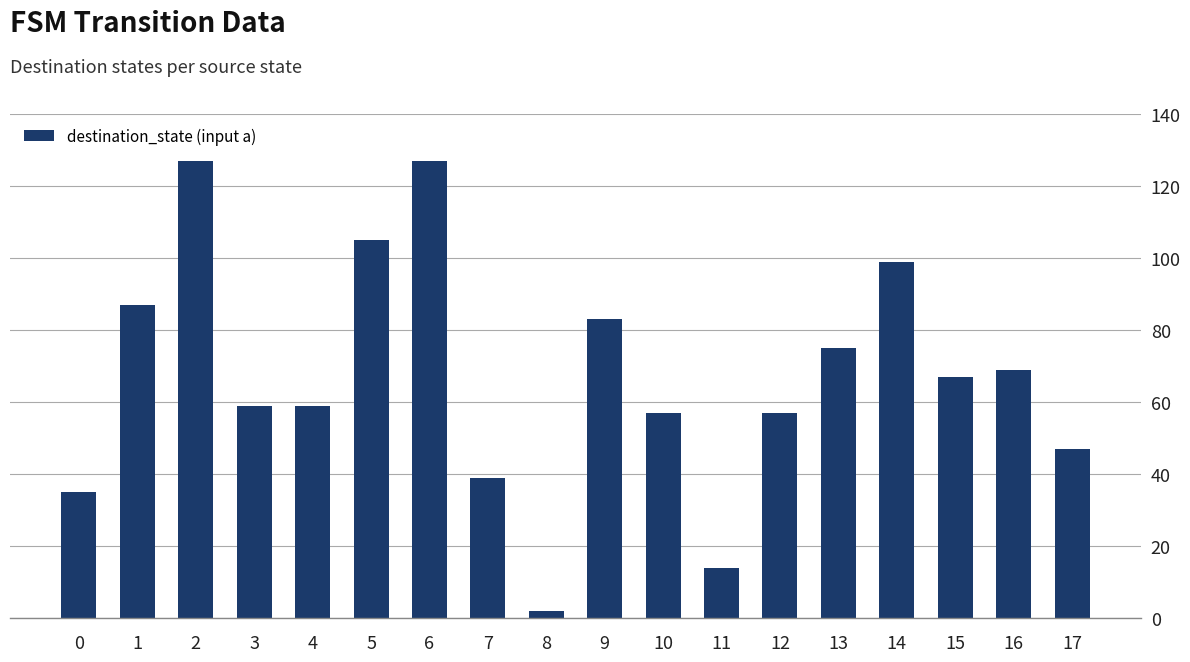

What is the change in value from 0 to 4?

+24